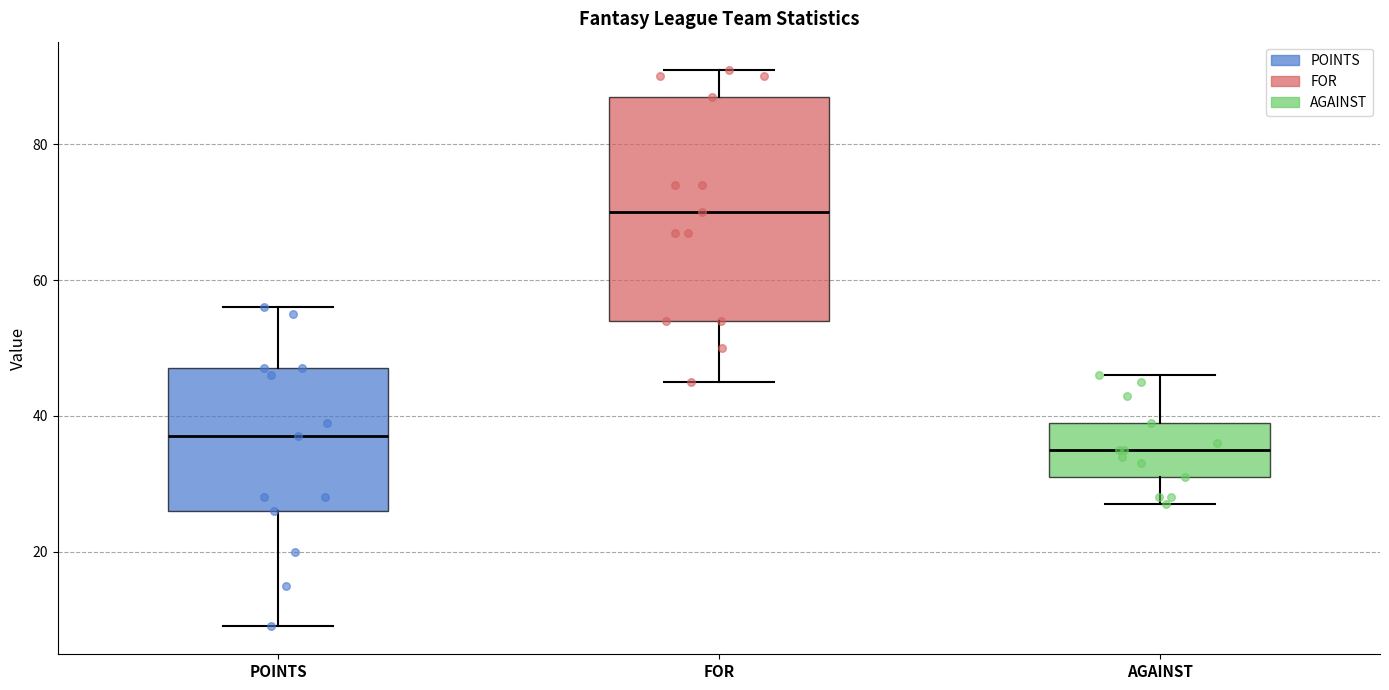

Which box is the tallest, from its lower edge to its upper edge?

FOR